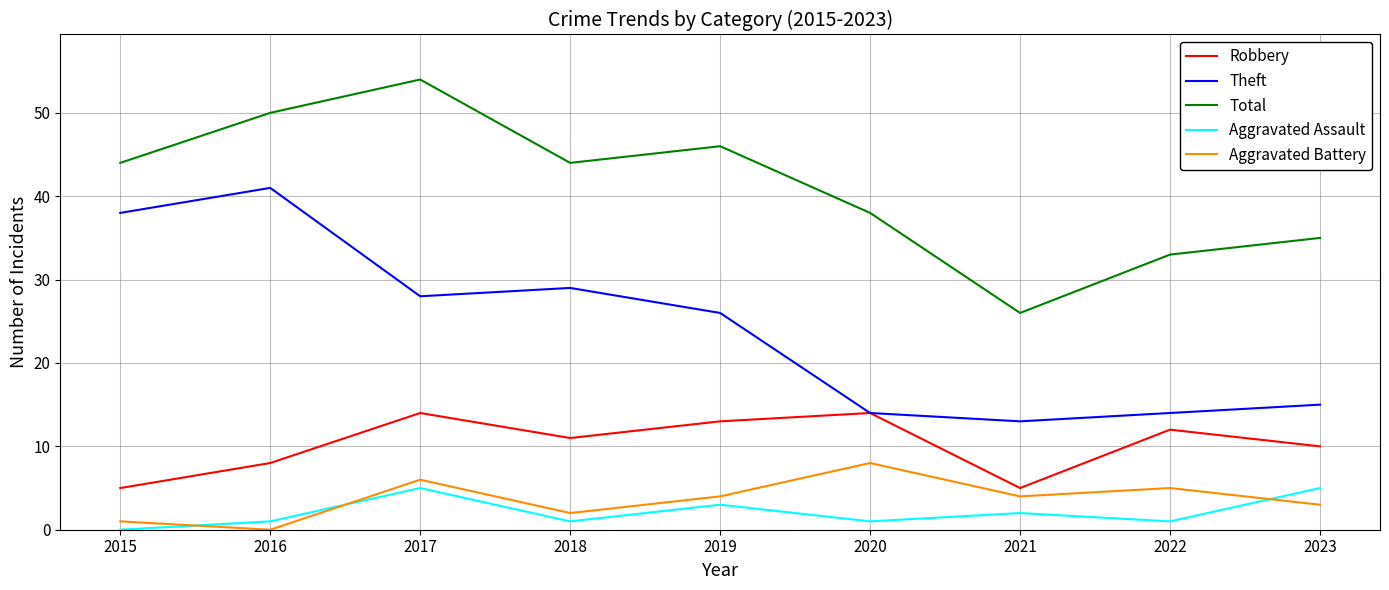

True or false: Aggravated Battery and Total cross at least once.

False